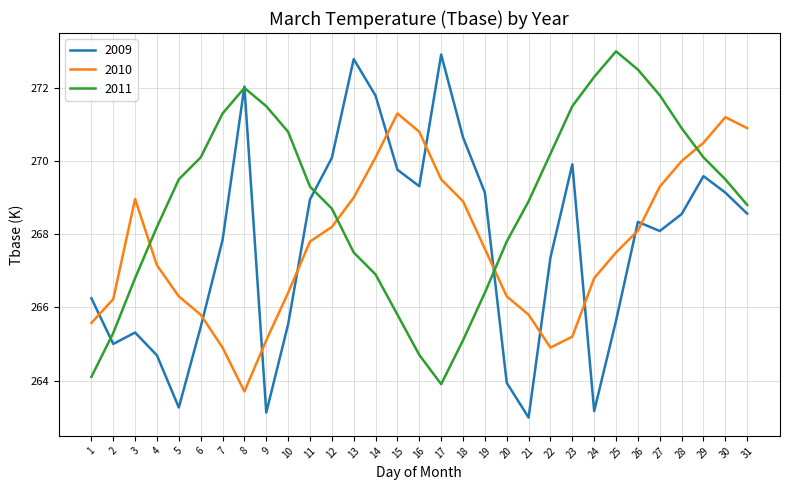

Which series has the largest range (max minus min)?

2009